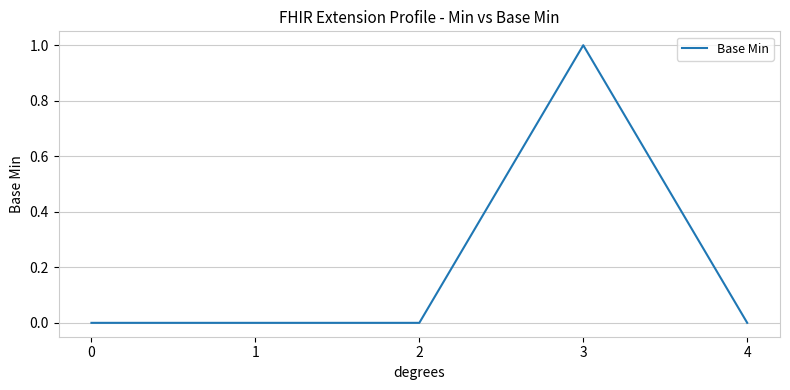

True or false: the data shows 1 at 0.

False